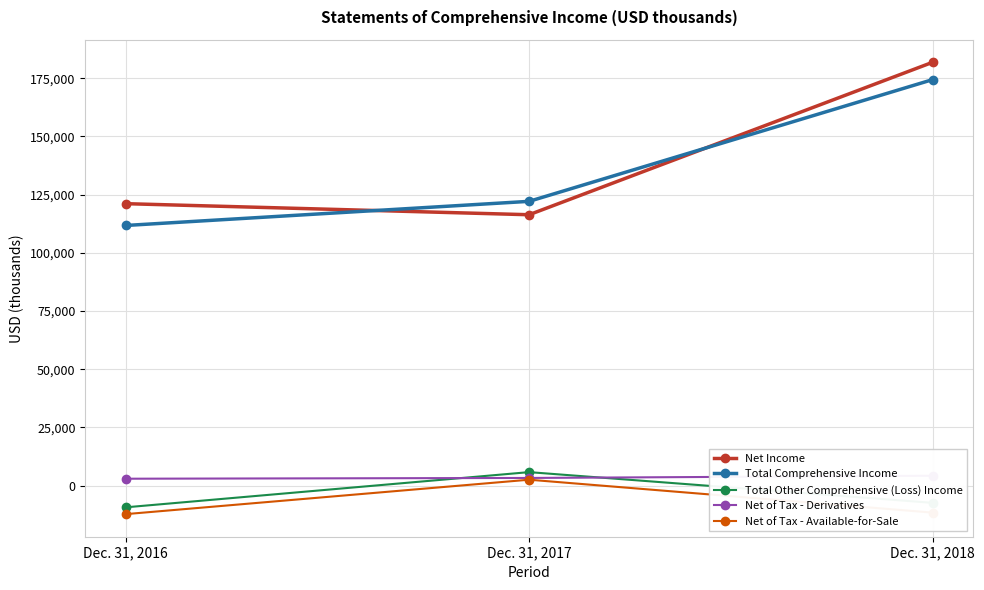

The value of Net of Tax - Derivatives at Dec. 31, 2018 is 7178. True or false?

False